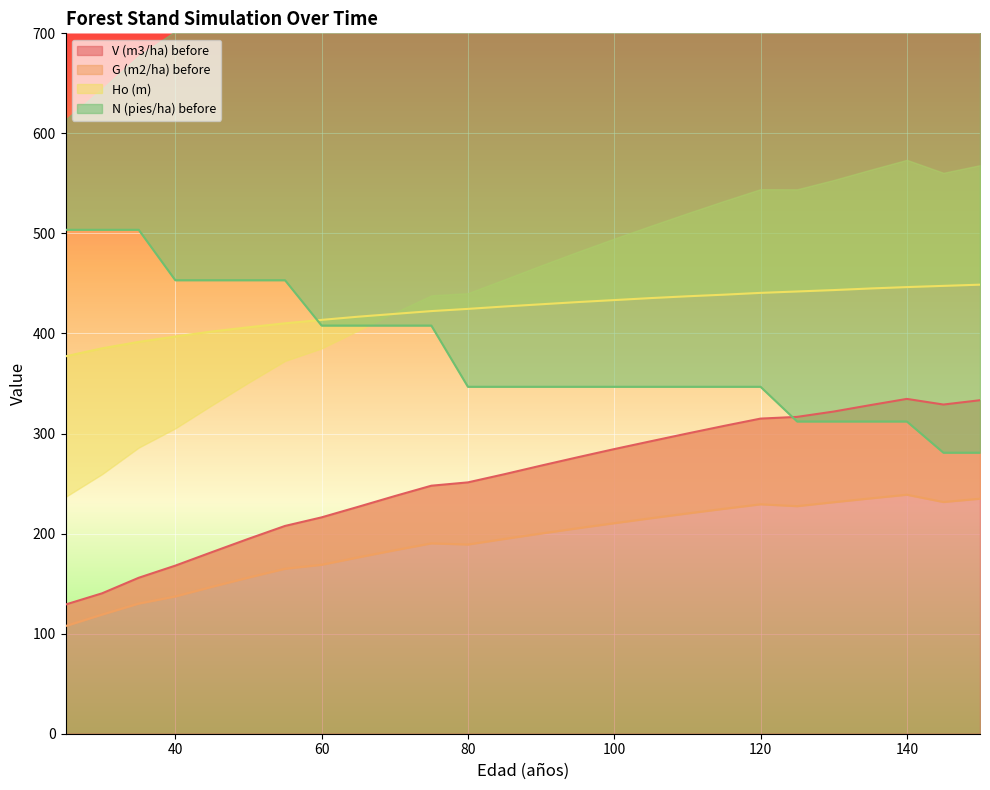

Which category has the lowest value in the G (m2/ha) before series?

25